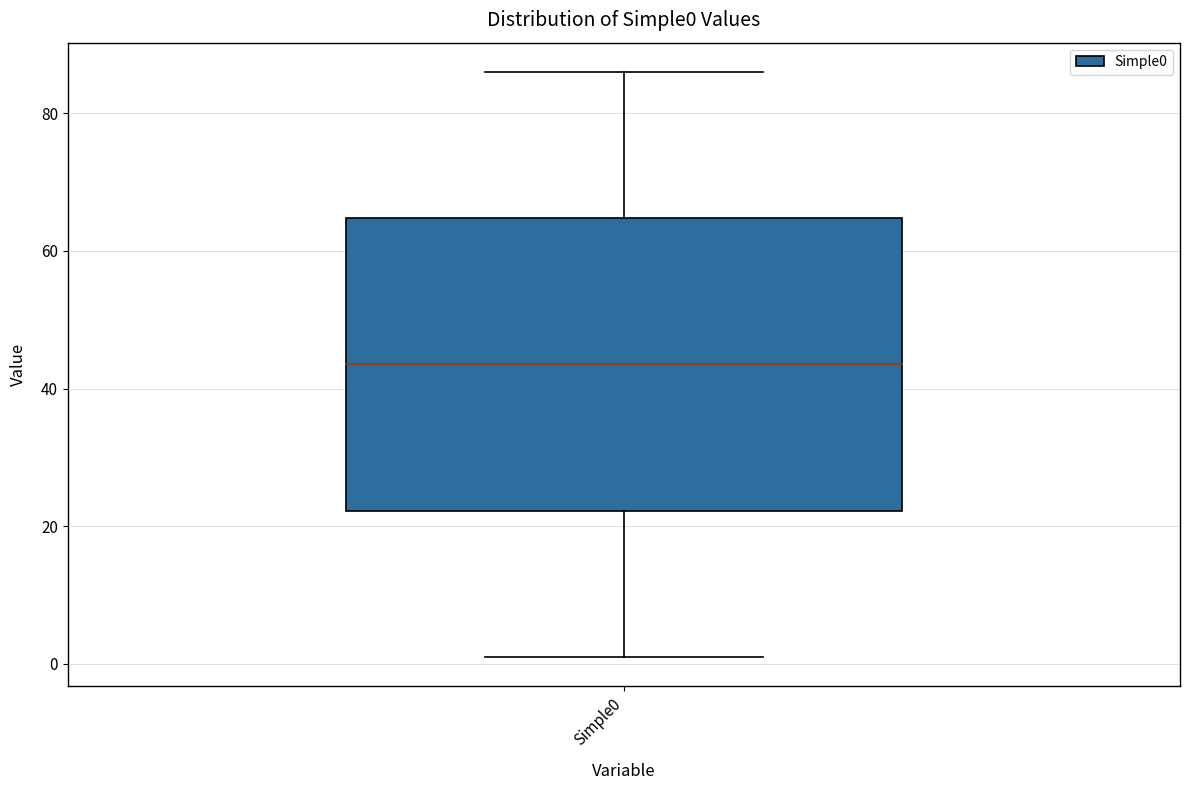

Transcribe this box plot: give where the median line is, the range the box spans, and where the two whiskers end, as read against the y-axis. The values are not printed on the chart, so give them approximately, as read against the axis.

median 44, box 22 to 64, whiskers 2 to 86